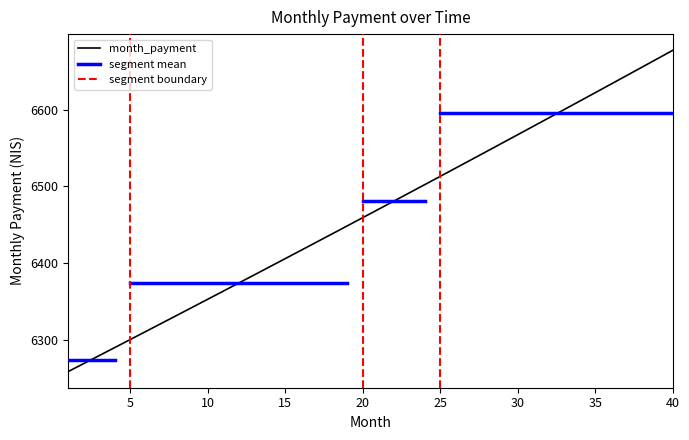

What is the difference between the maximum and minimum values?

419.9